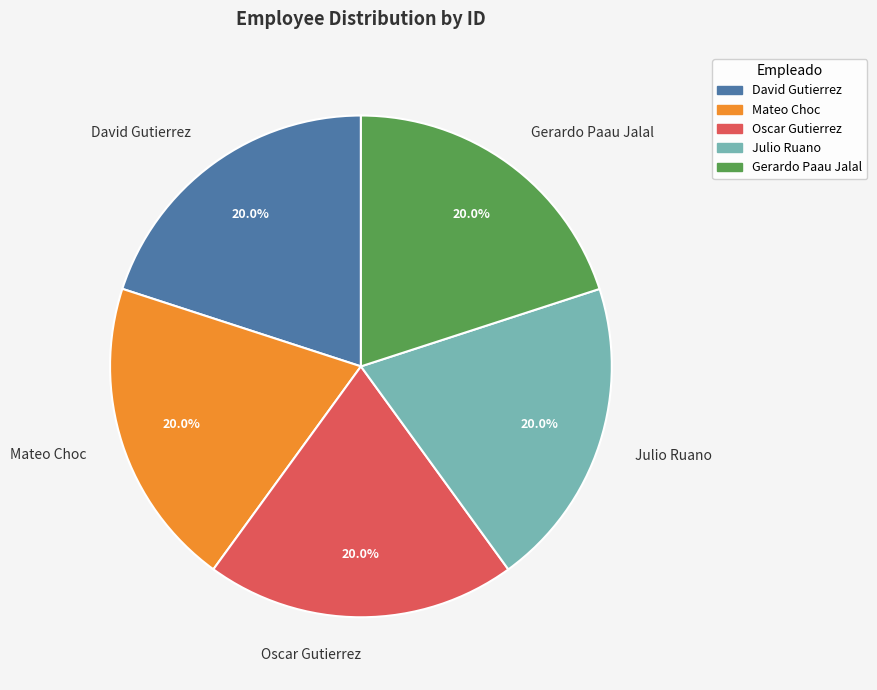

What is the ratio of the value at Gerardo Paau Jalal to the value at Oscar Gutierrez?

1.0